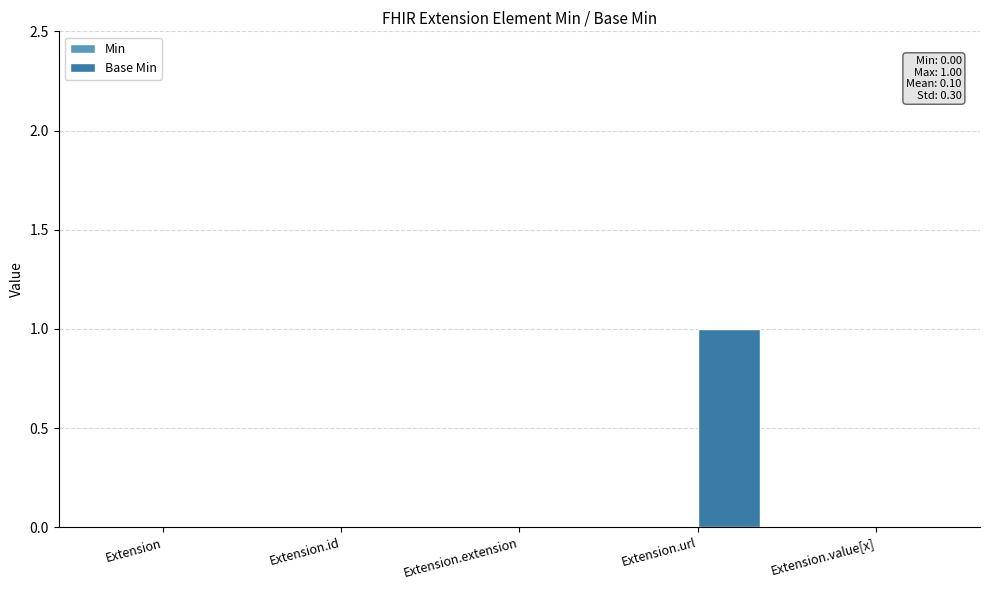

How many distinct data groups are displayed?

1